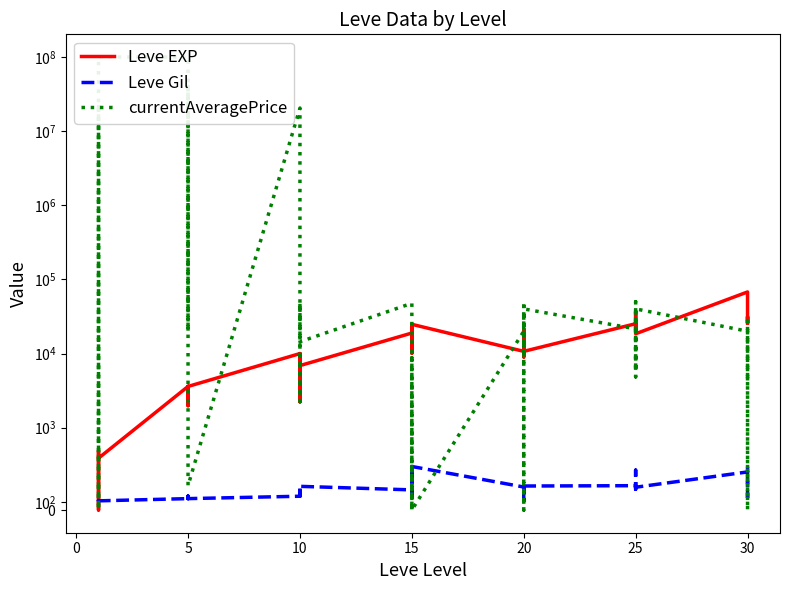

At how many categories does at least one series exceed 66153105?

2